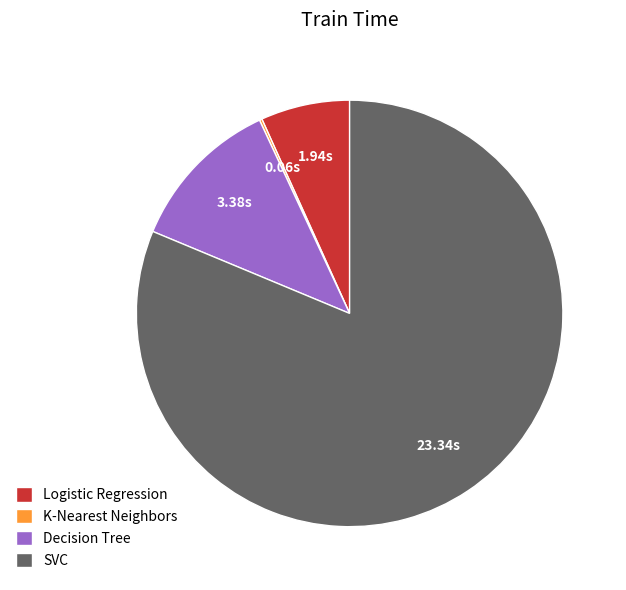

Is the sum of Logistic Regression and Decision Tree greater than half?

No